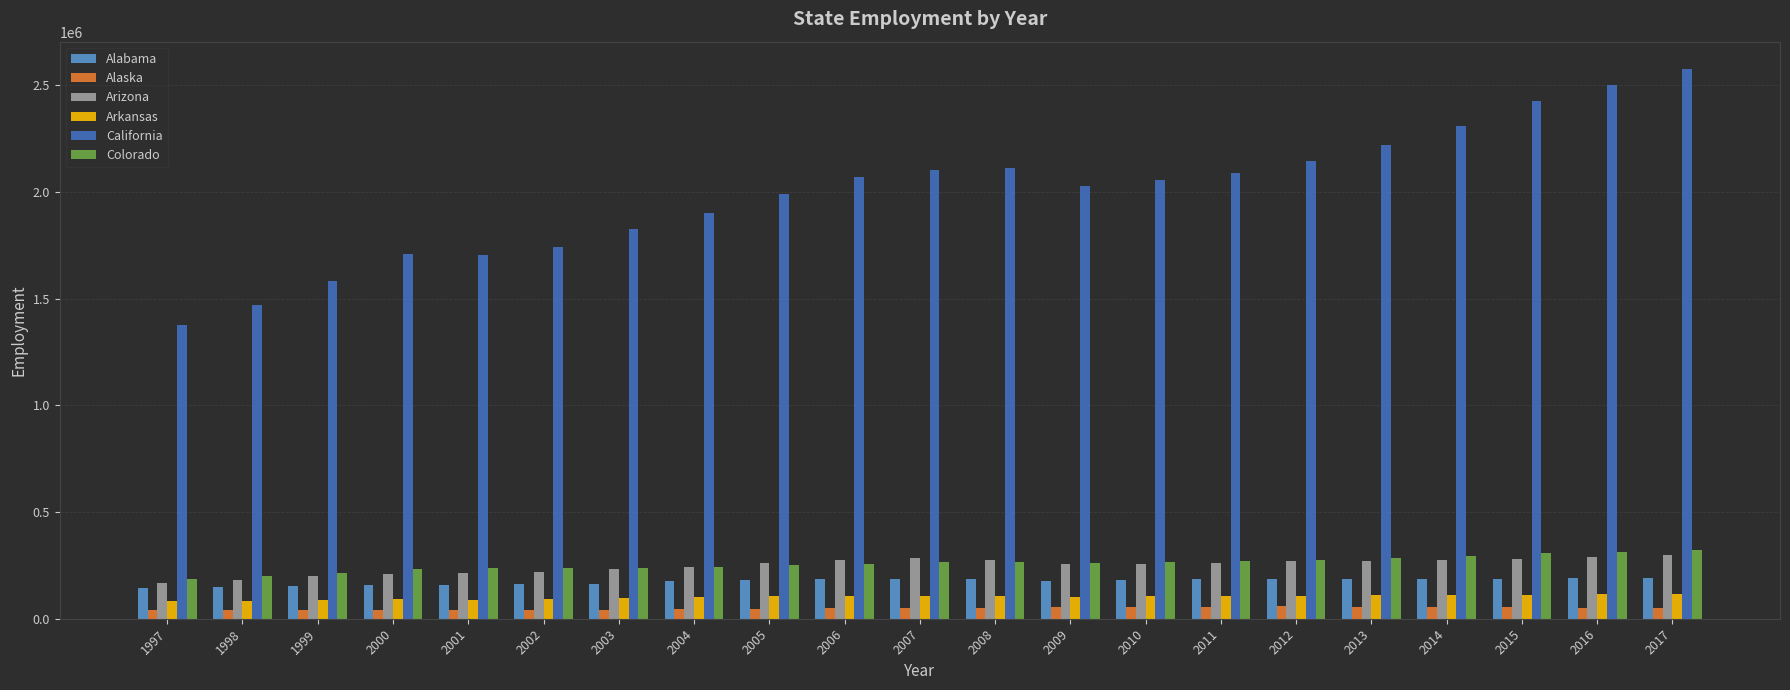

How many bars are there in total?

126